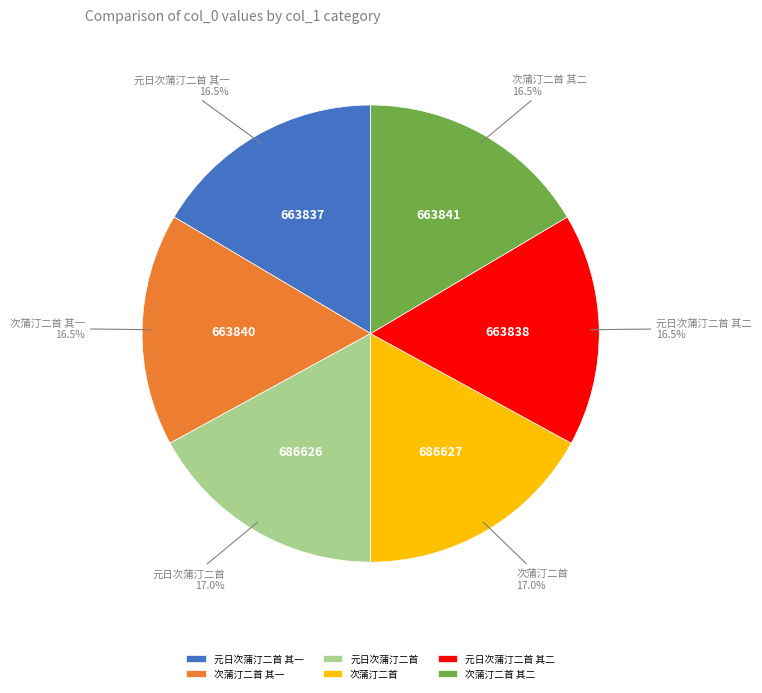

Approximately how many times larger is the value at 元日次蒲汀二首 compared to 次蒲汀二首 其二?

1.0